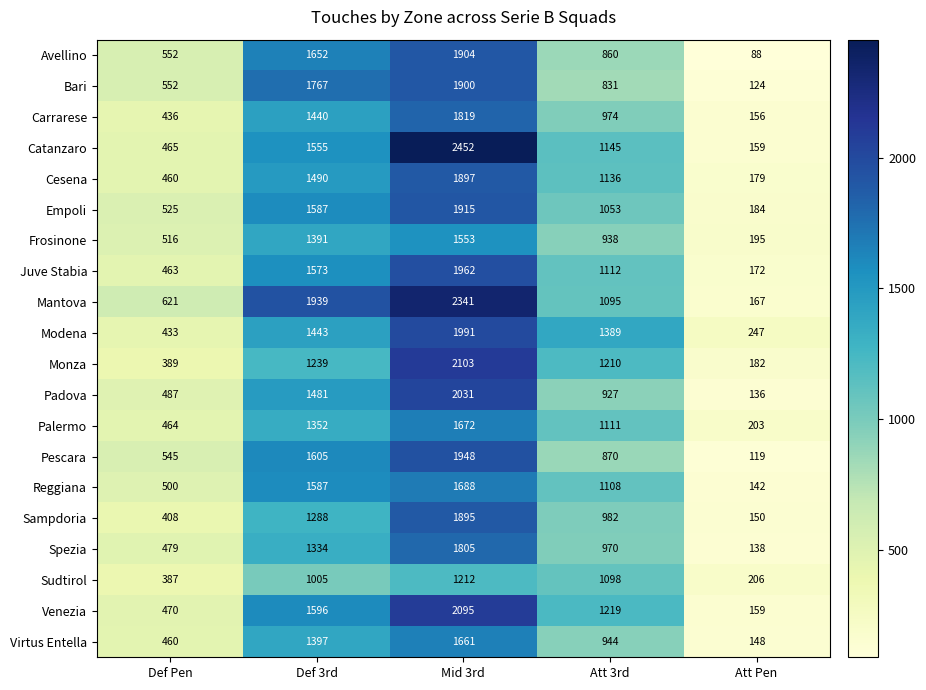

Rank the categories by Reggiana value from lowest to highest.

Att Pen, Def Pen, Att 3rd, Def 3rd, Mid 3rd